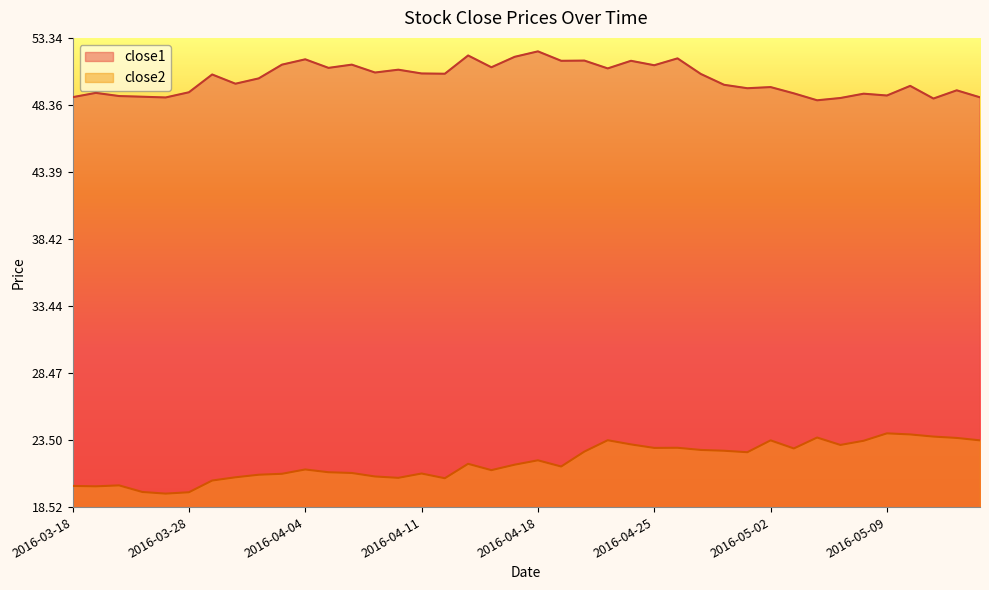

At which category is the sum across all series the highest?

2016-04-22